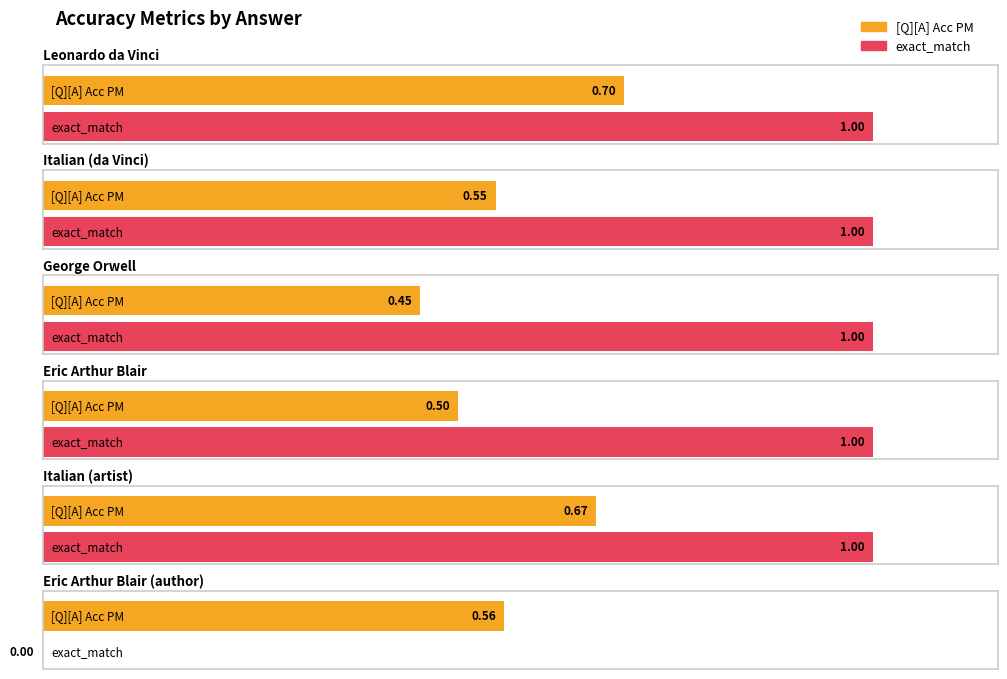

How many data points does each series have?

6